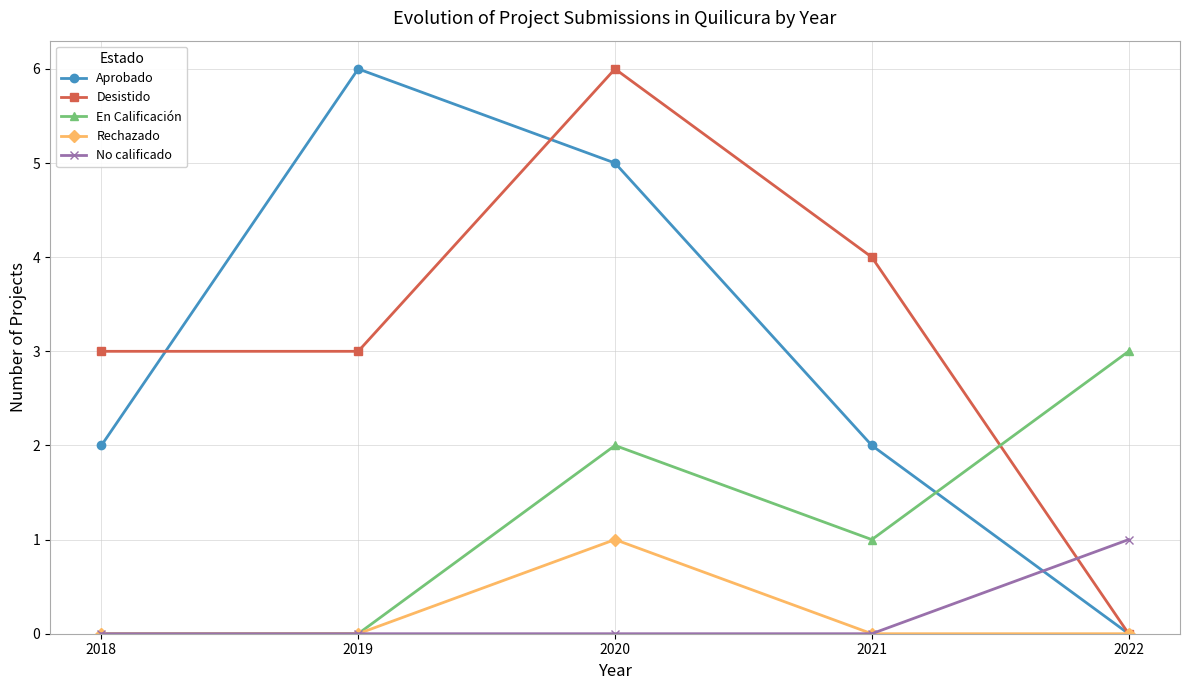

Which series changed the most between 2018 and 2019?

Aprobado